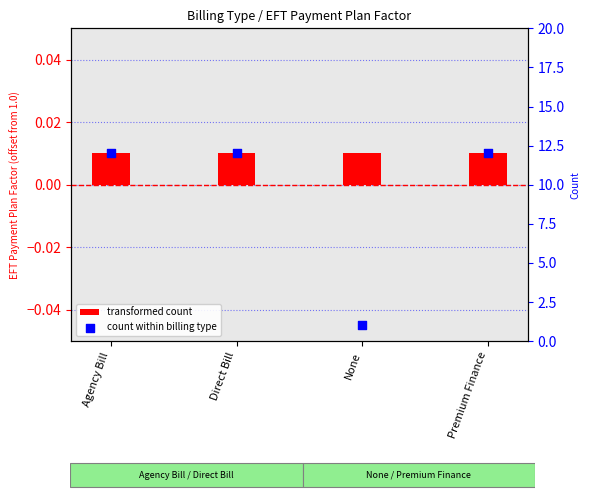

Which series has the largest Y range (max minus min)?

count within billing type